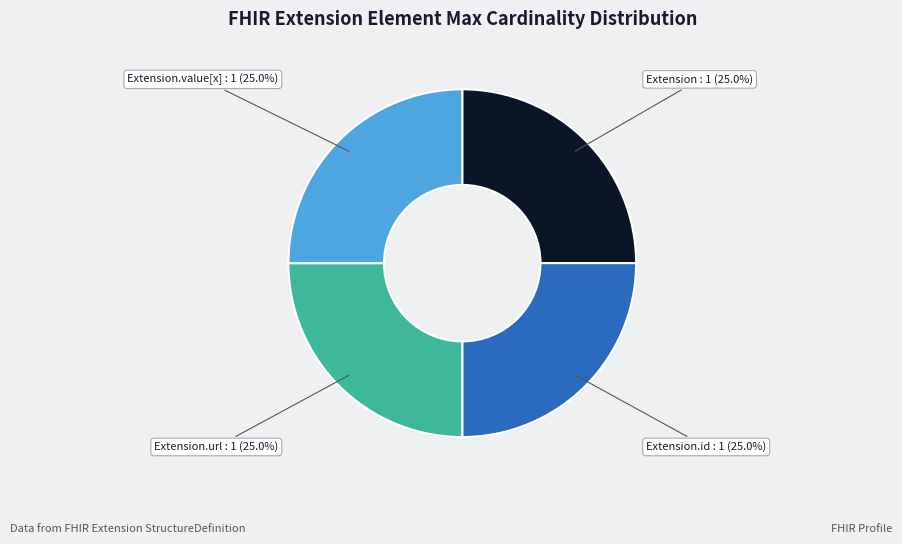

Is there any slice that represents more than half of the pie?

No